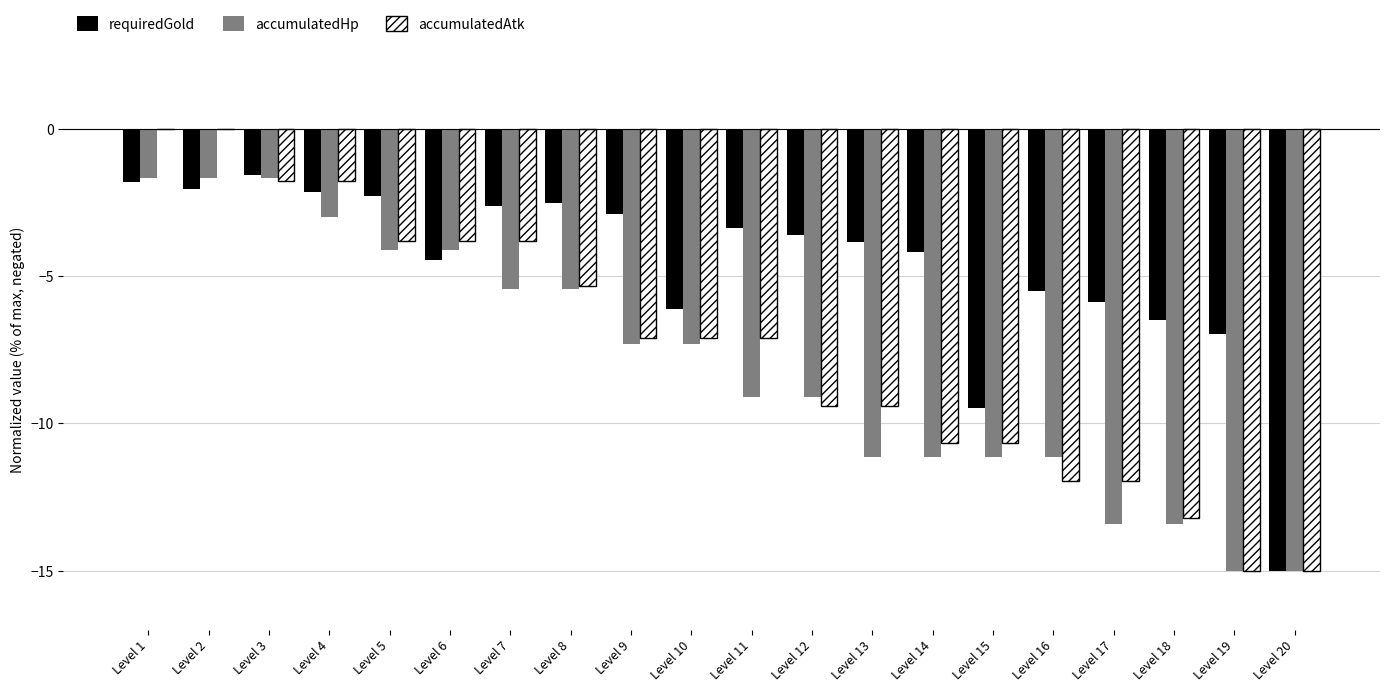

Is it true that requiredGold equals -3.1 at Level 5?

False